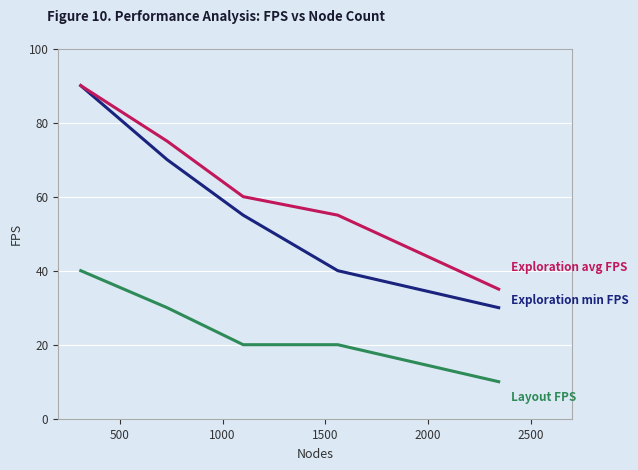

What is the minimum value shown in the chart?

10